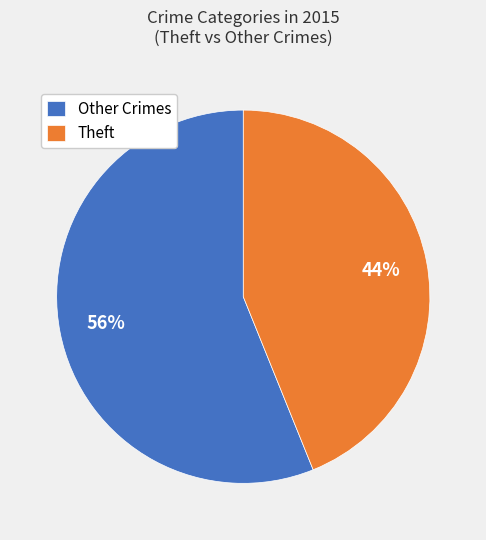

How many slices are in this pie chart?

2